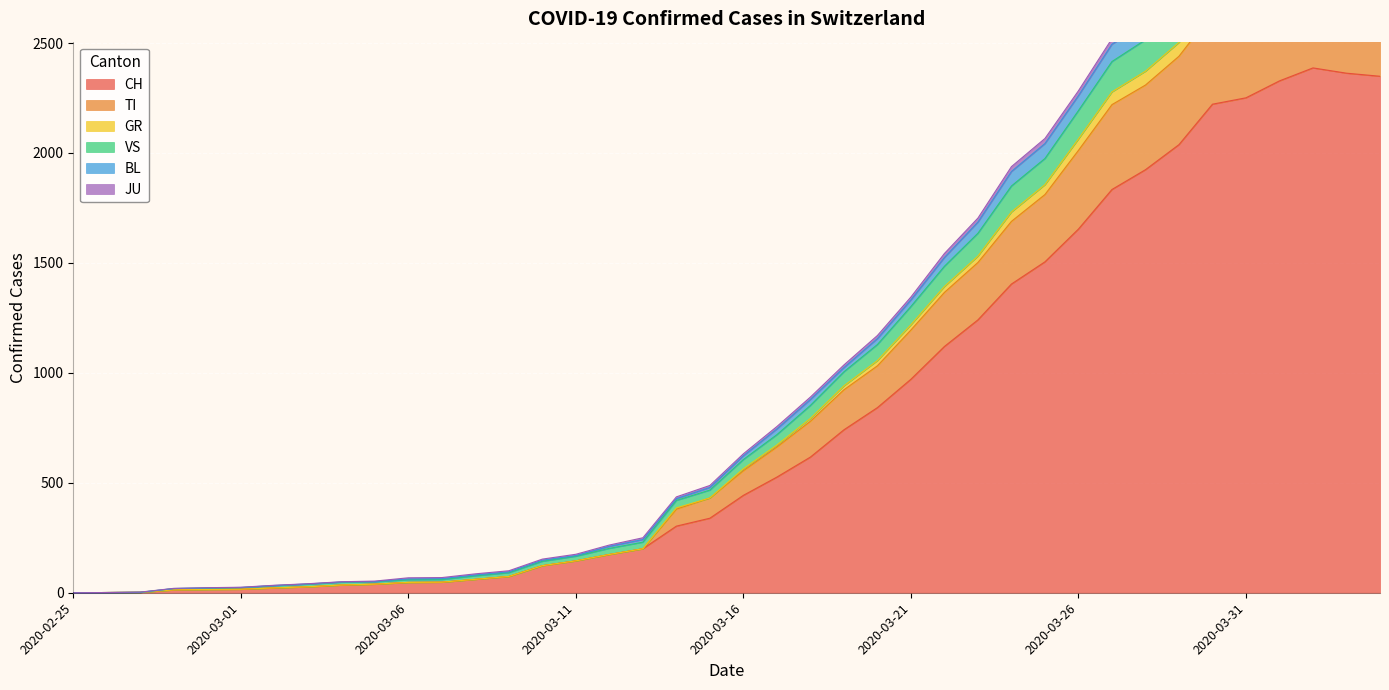

What is the highest value of the CH series?

2387